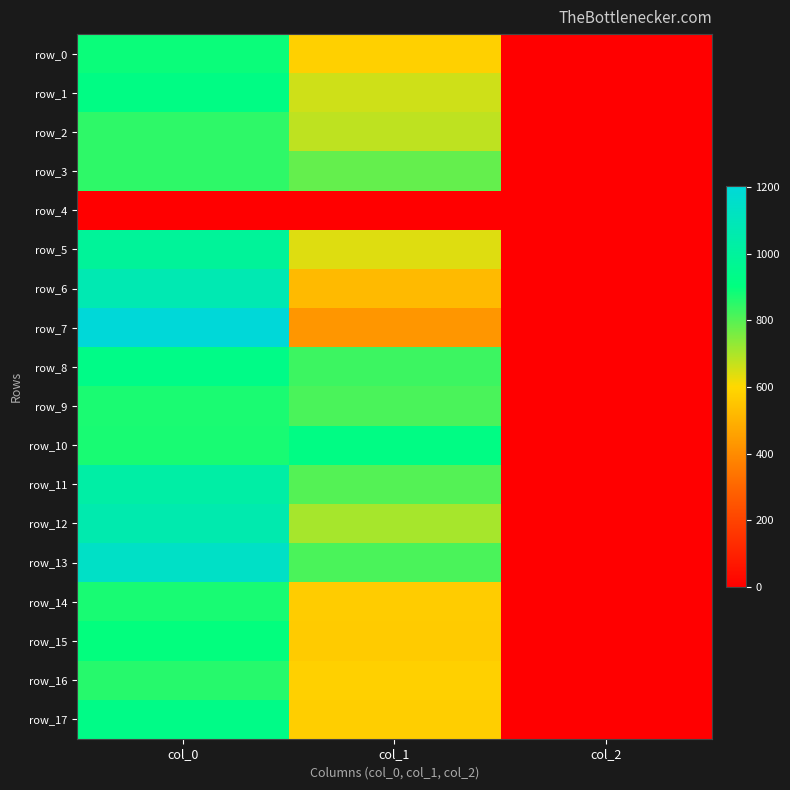

At which category does the chart reach its minimum across all series?

col_0